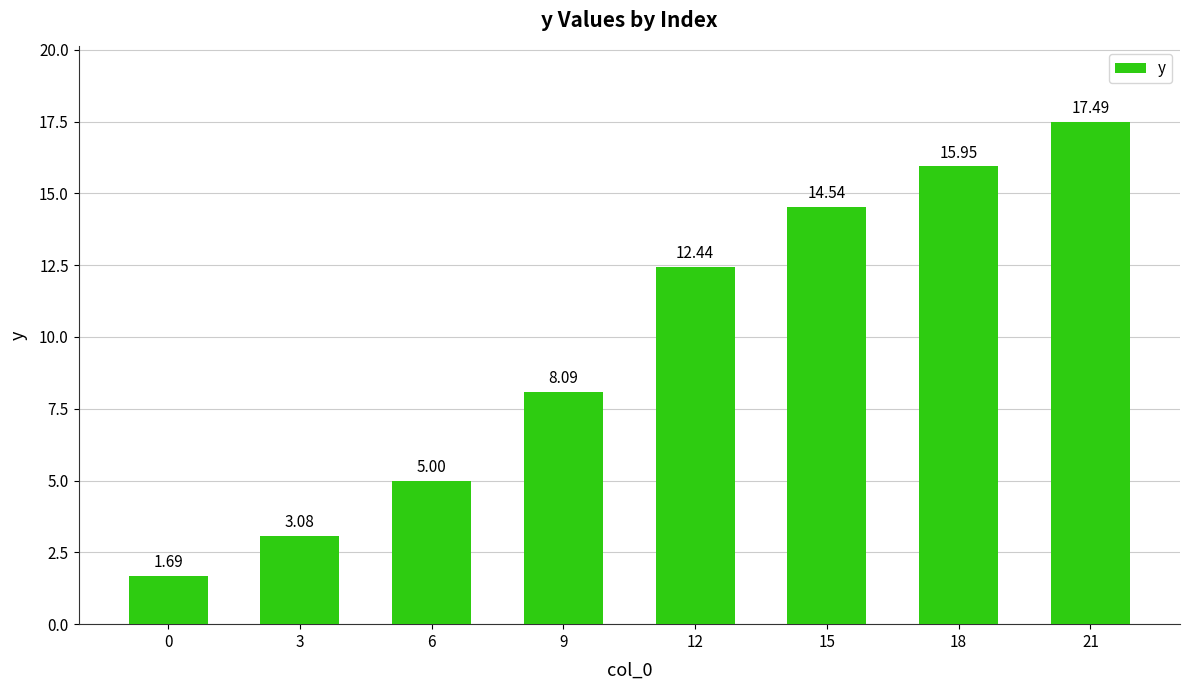

What is the value of the 1st bar from the left?

1.7